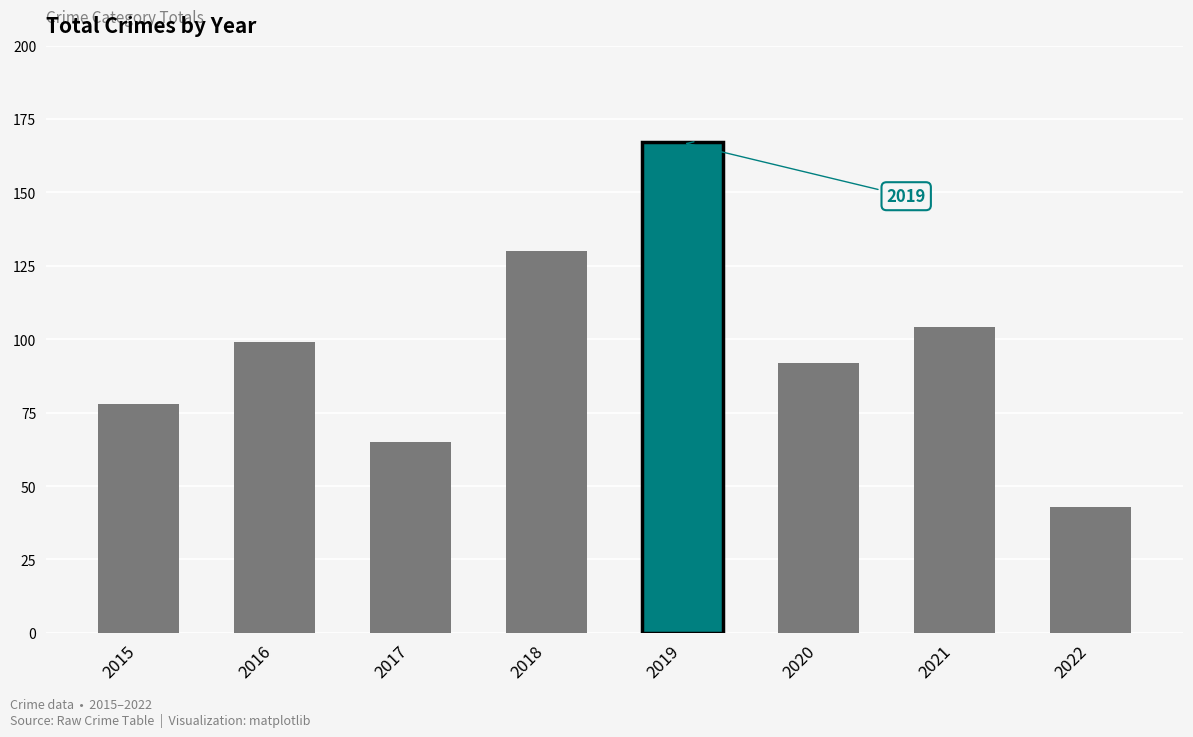

Which has a higher value, 2016 or 2018?

2018